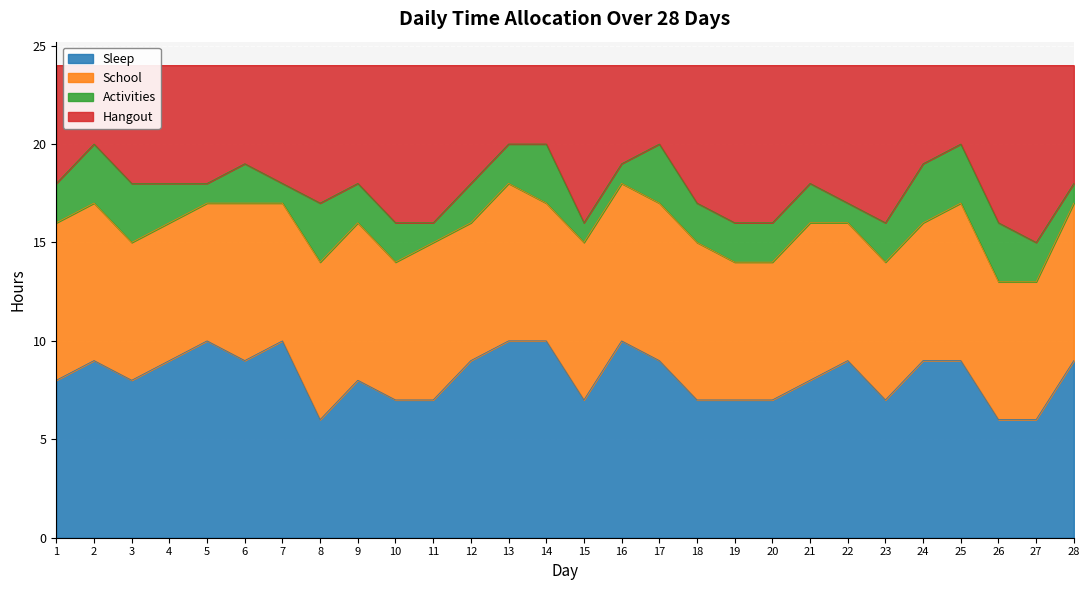

True or false: Sleep and Hangout intersect in this chart.

False